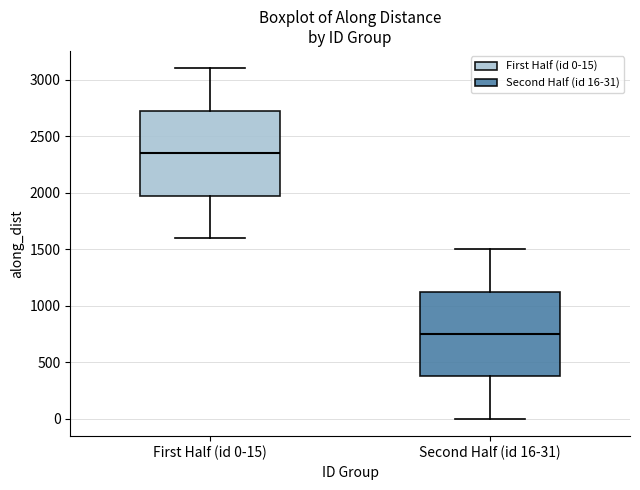

Which box has the highest median line?

First Half (id 0-15)